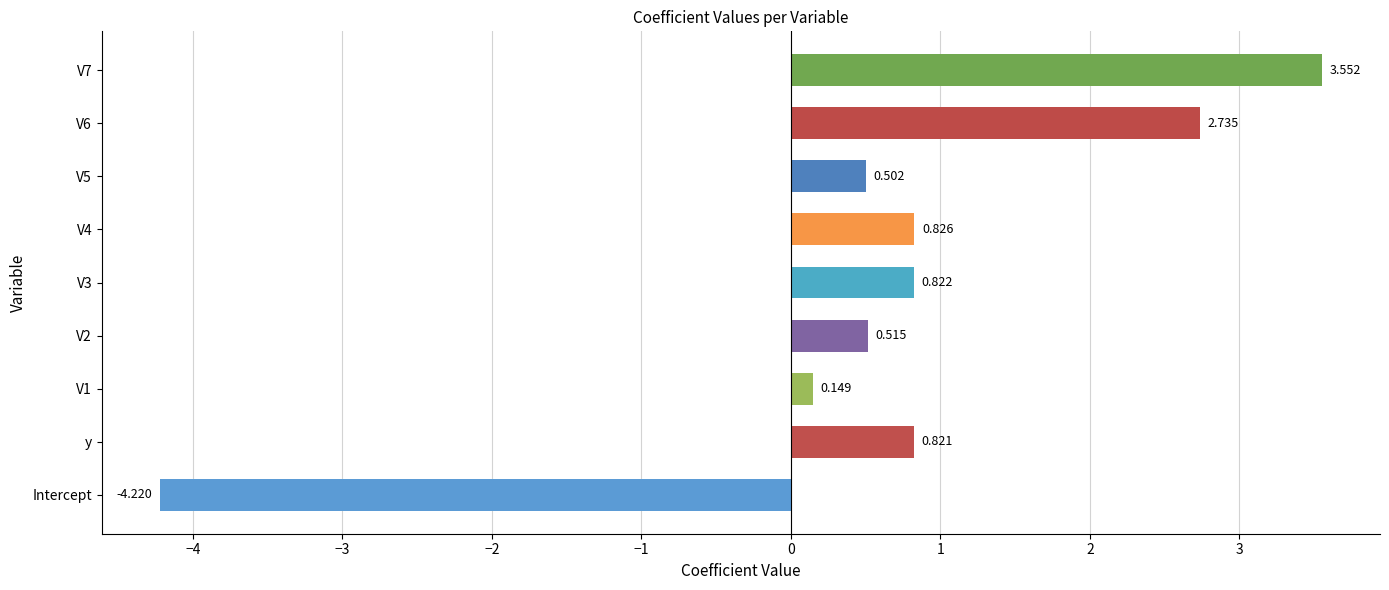

Which has a higher value, V1 or y?

y